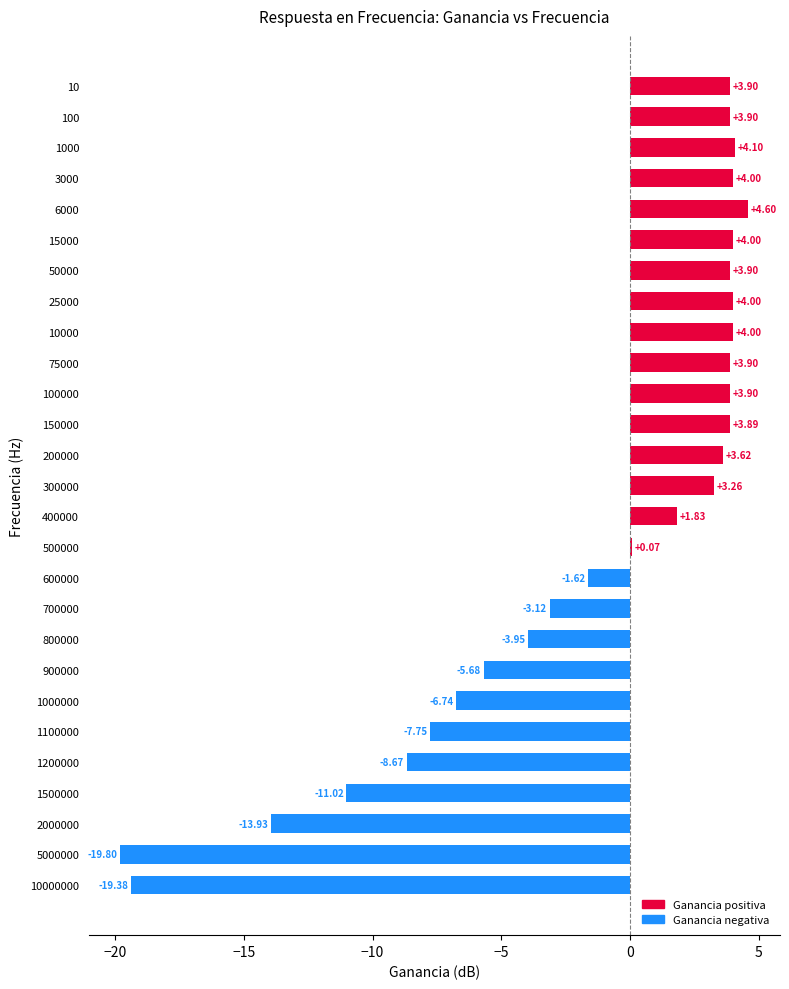

What is the sum of the values at 1000000 and 3000?

-2.7